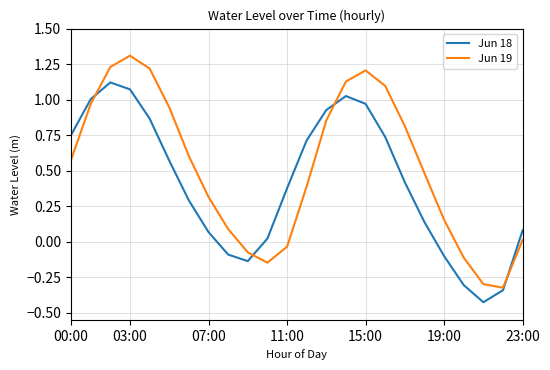

List the series in order of their peak value, lowest first.

Jun 18, Jun 19